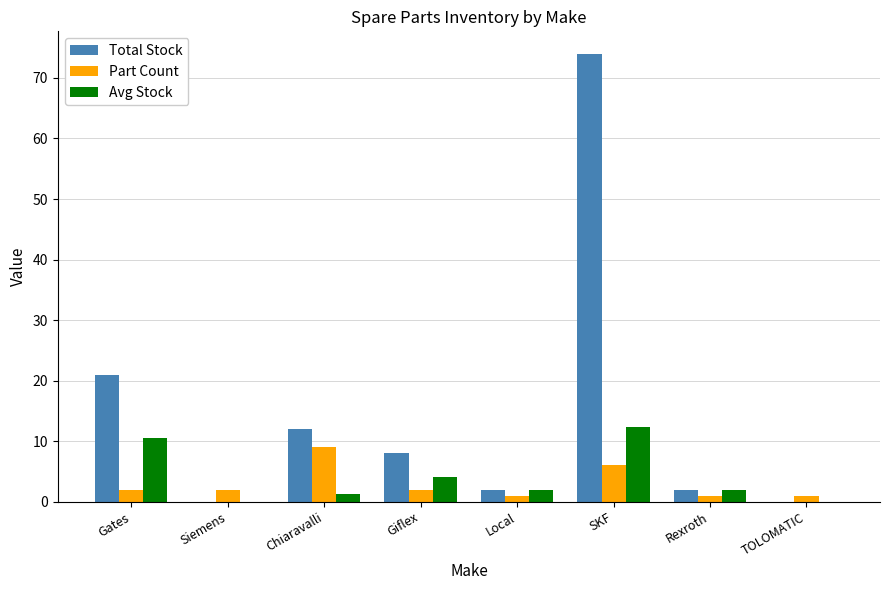

How many data points does each series have?

8